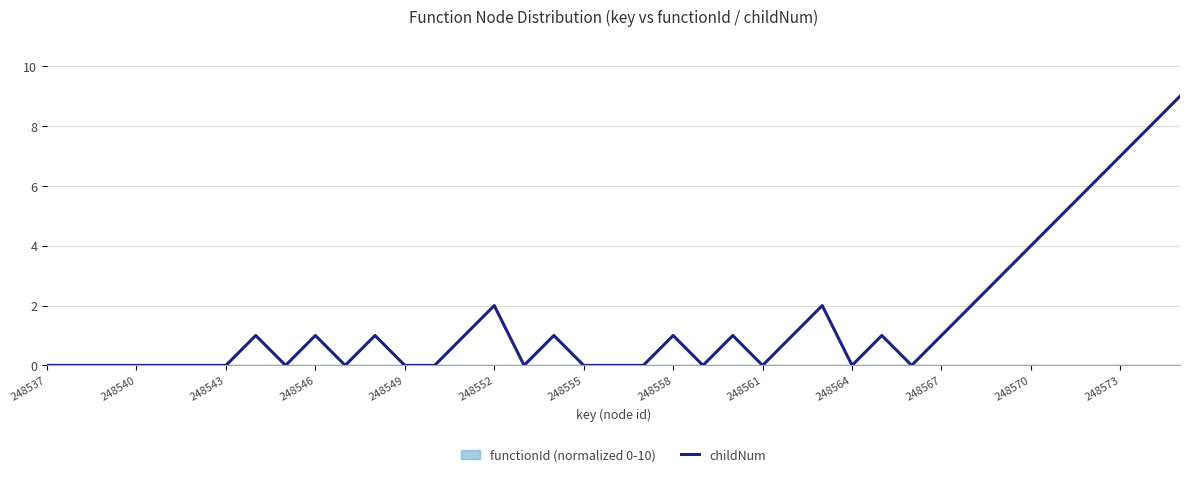

How many lines are shown in the chart?

1